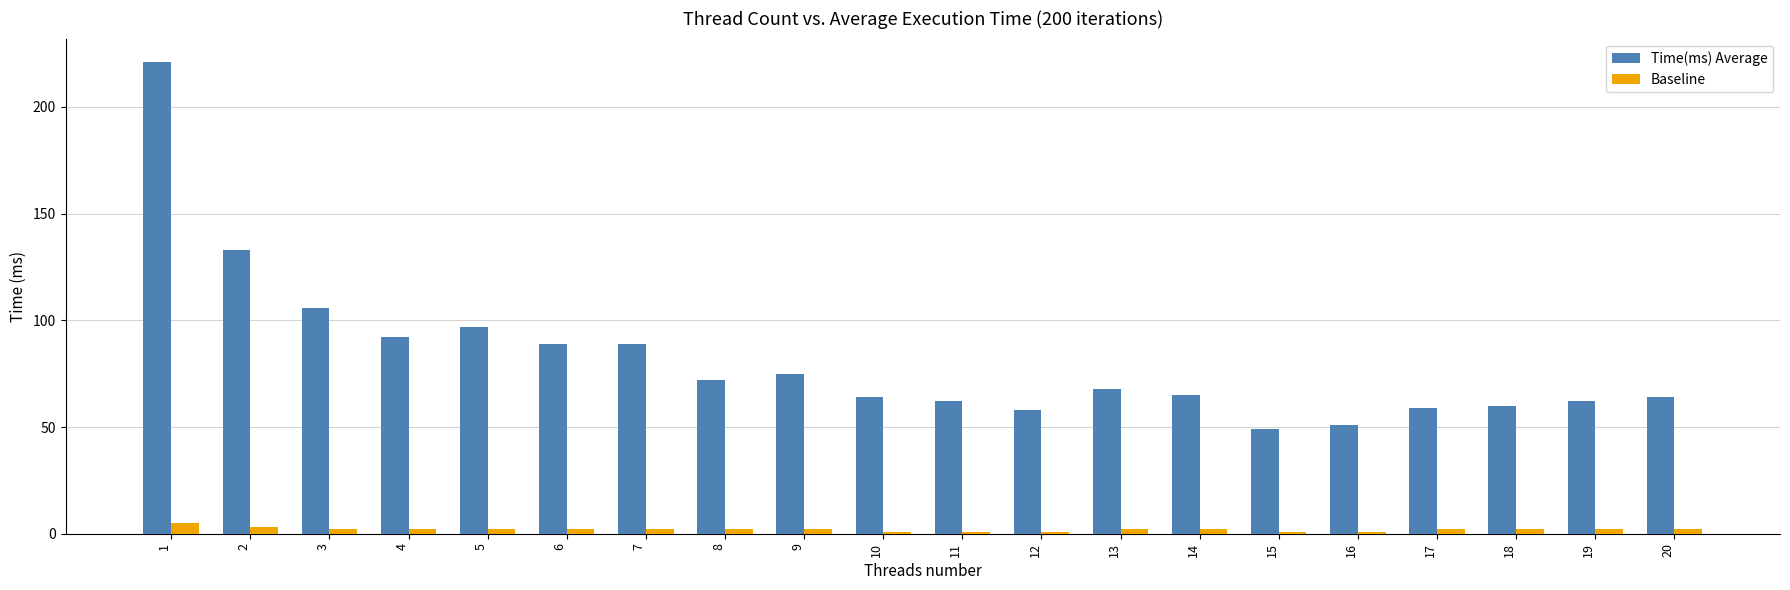

At which category is the sum across all series the highest?

1